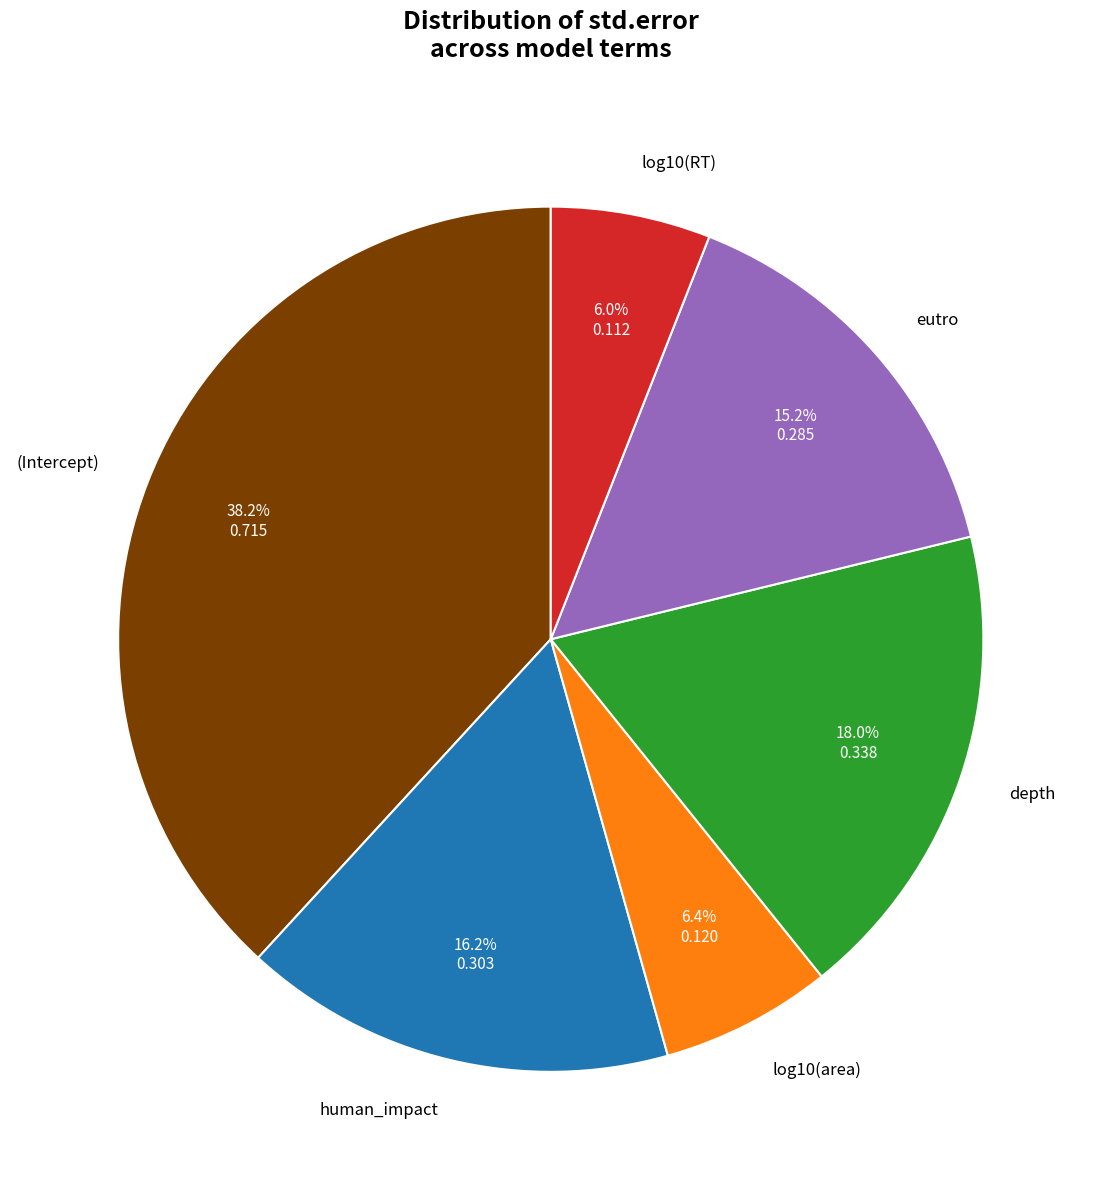

How many segments does this pie chart have?

6